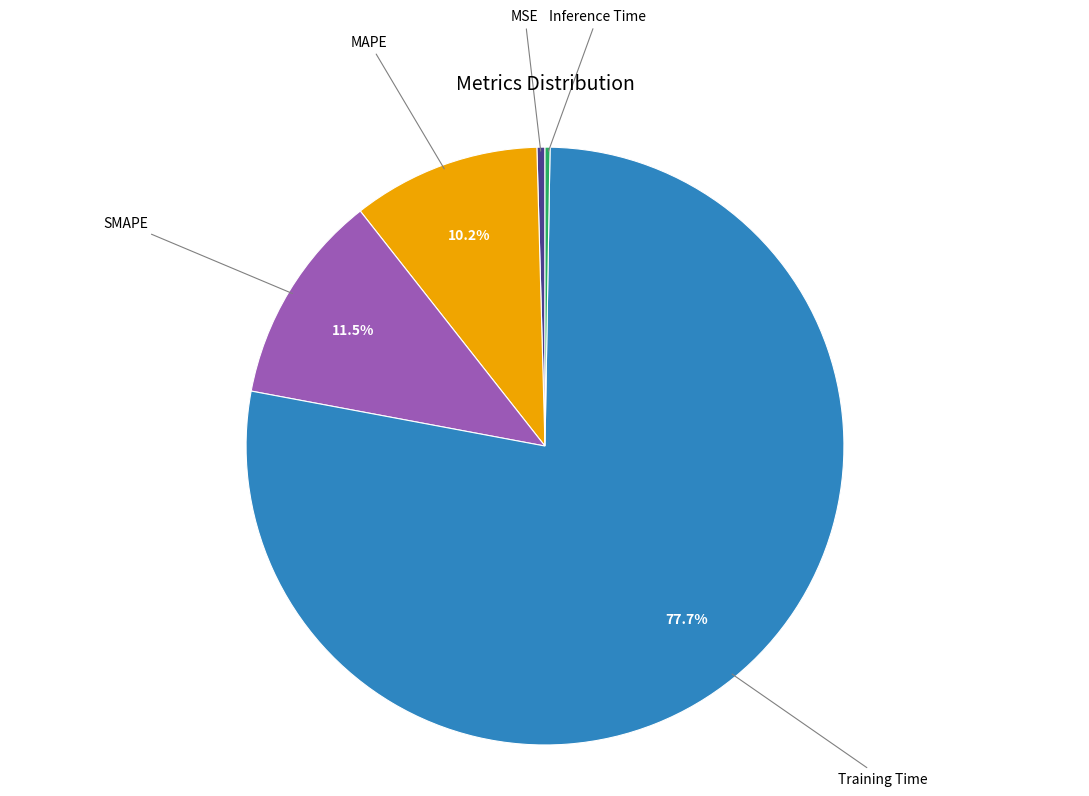

To the nearest percent, what is the average slice percentage?

20%